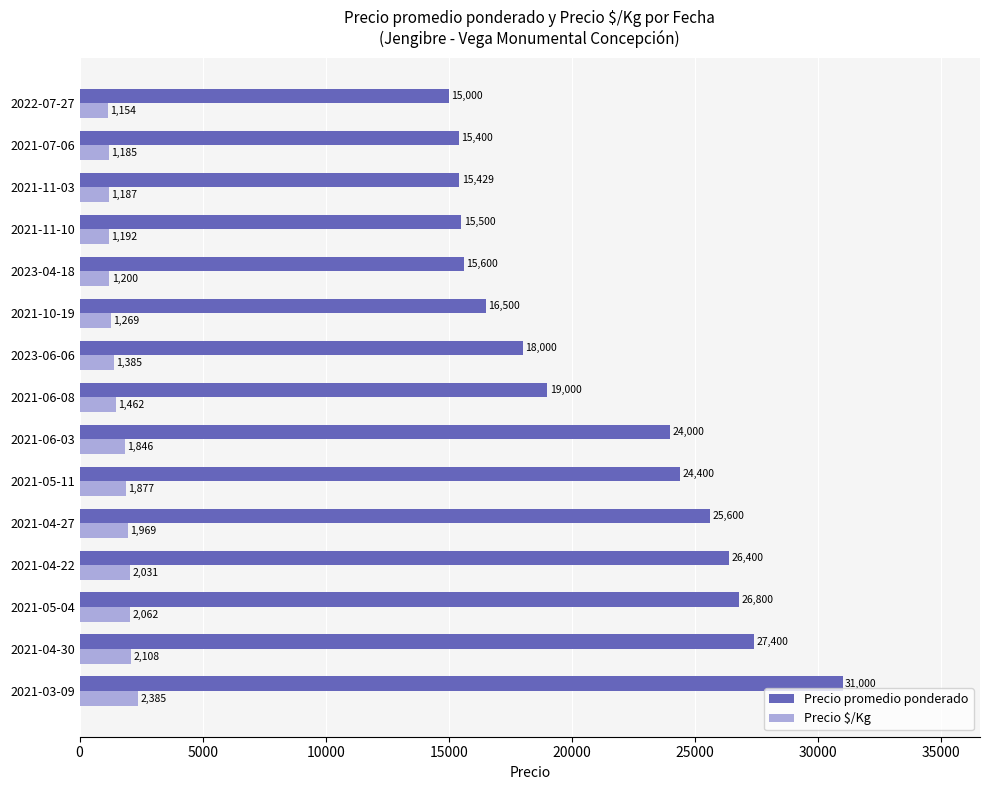

What is the sum of all Precio $/Kg values?

24312